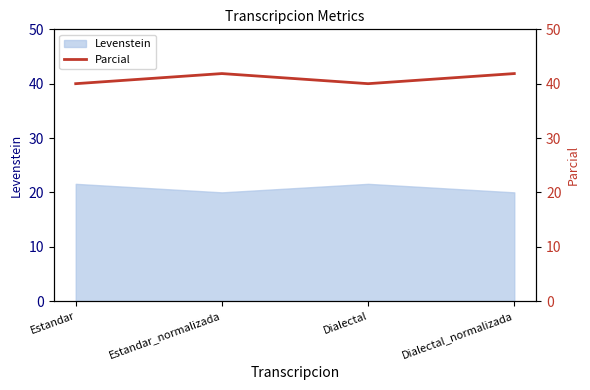

Approximately how many times larger is the value at Estandar compared to Dialectal_normalizada?

1.0